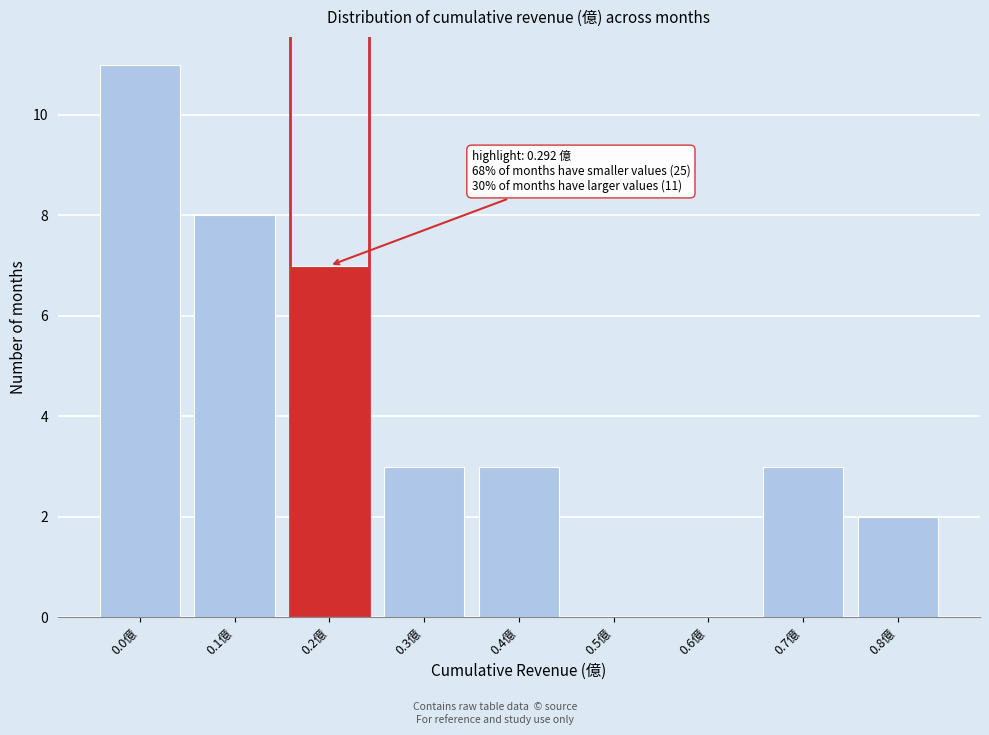

Reading right to left, transcribe all the data shown in this chart.

0.8億=2	0.7億=3	0.6億=0	0.5億=0	0.4億=3	0.3億=3	0.2億=7	0.1億=8	0.0億=11